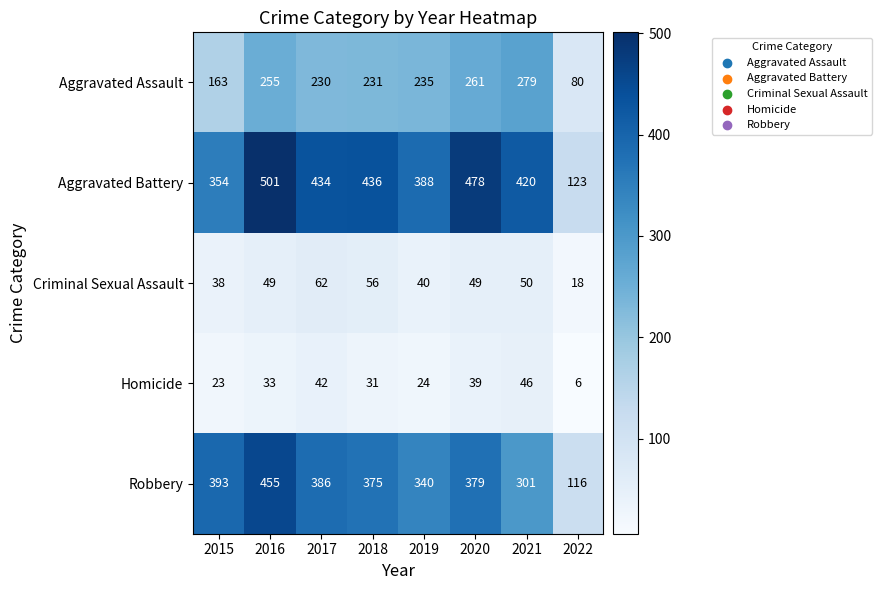

Is it true that Robbery equals 118 at 2017?

False